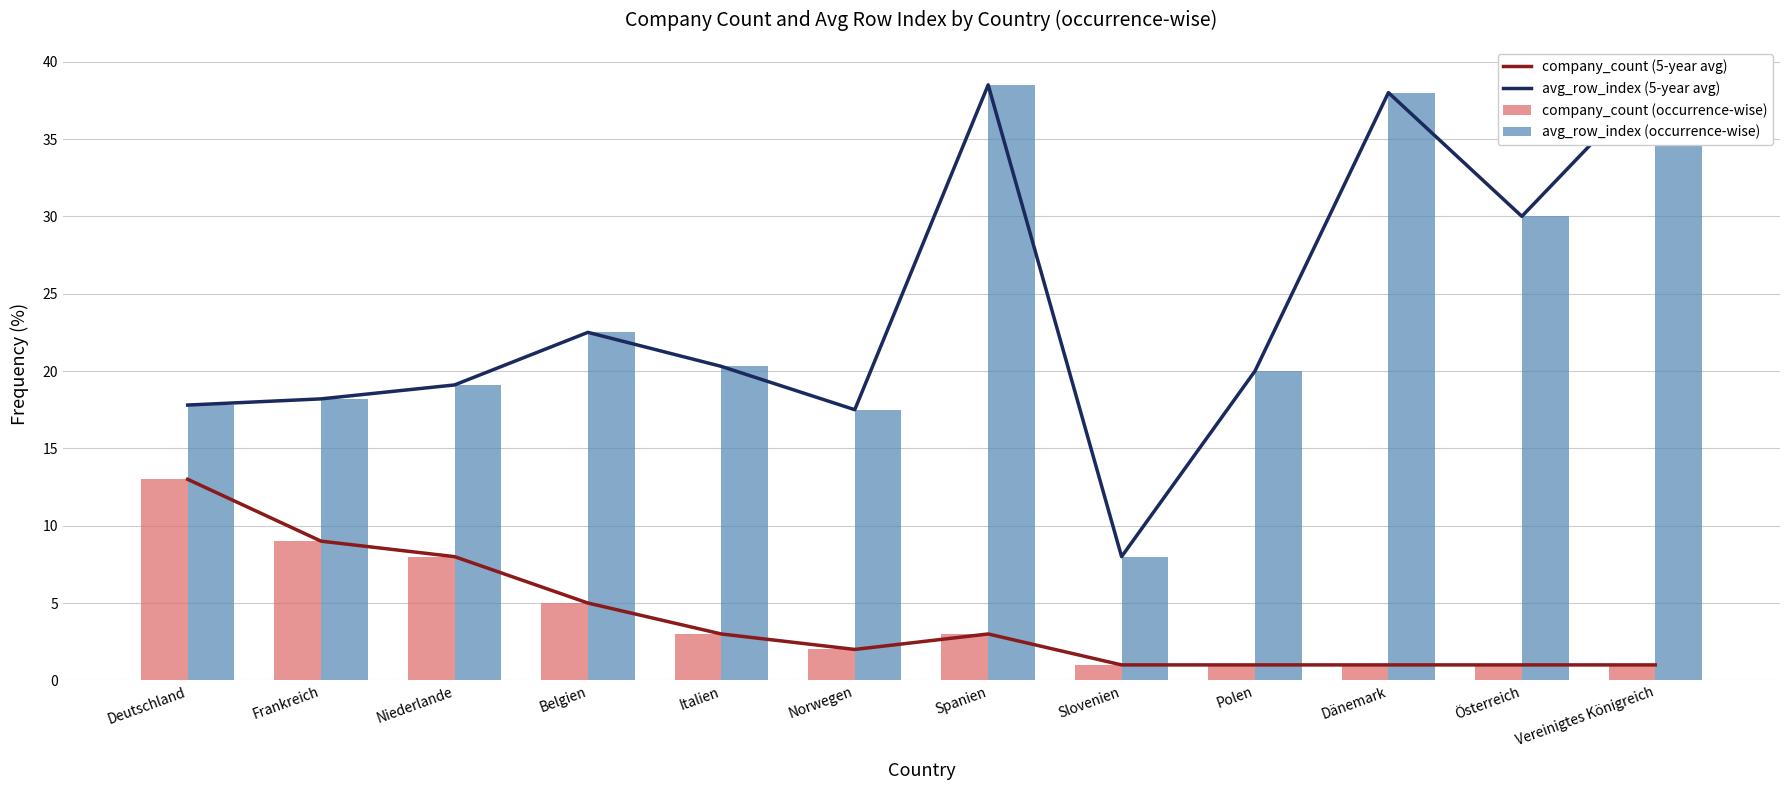

What is the label of the 12th bar from the right?

Deutschland